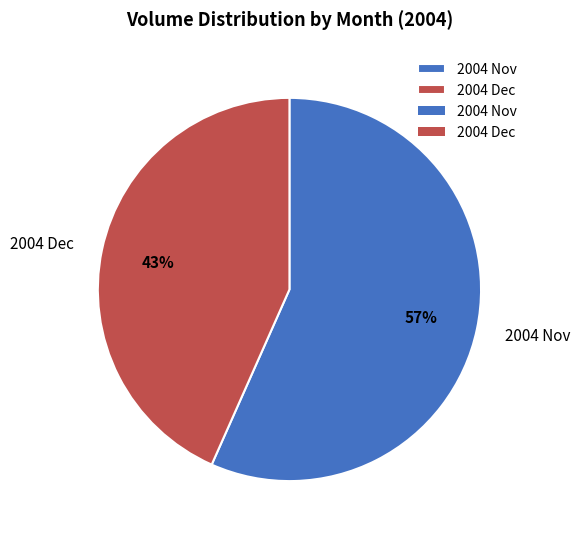

To the nearest percent, what is the combined percentage of 2004 Nov and 2004 Dec?

100%